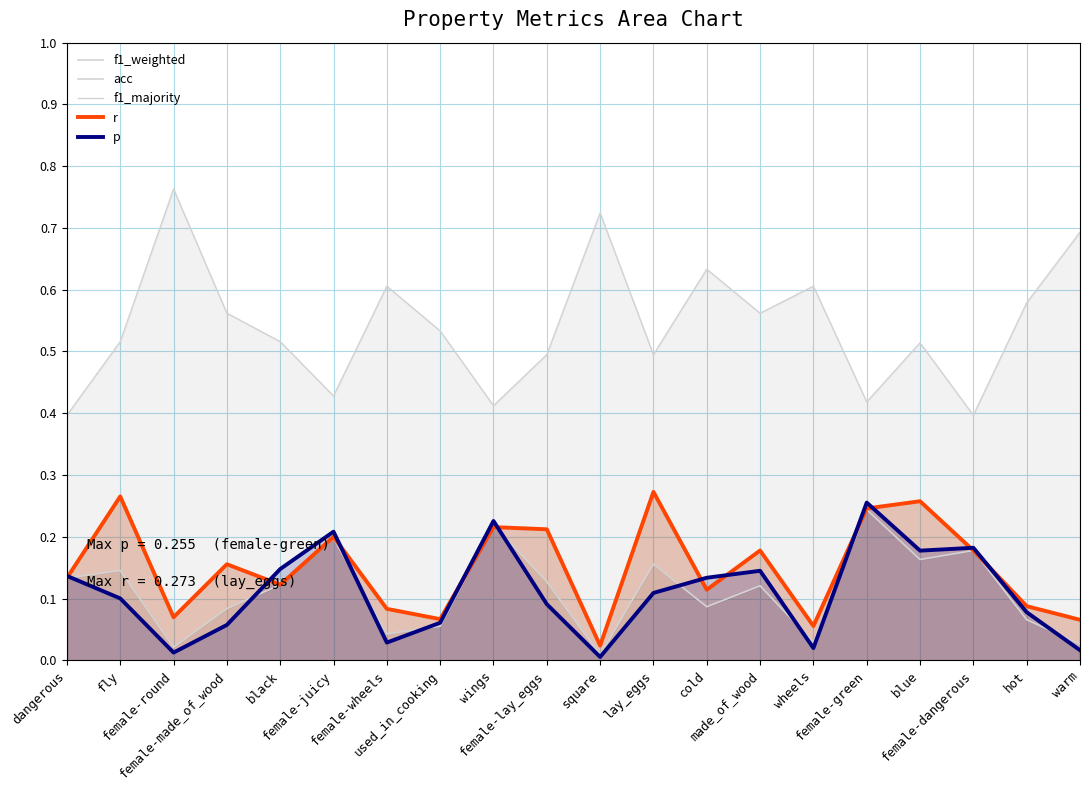

At how many categories does at least one series exceed 0?

20